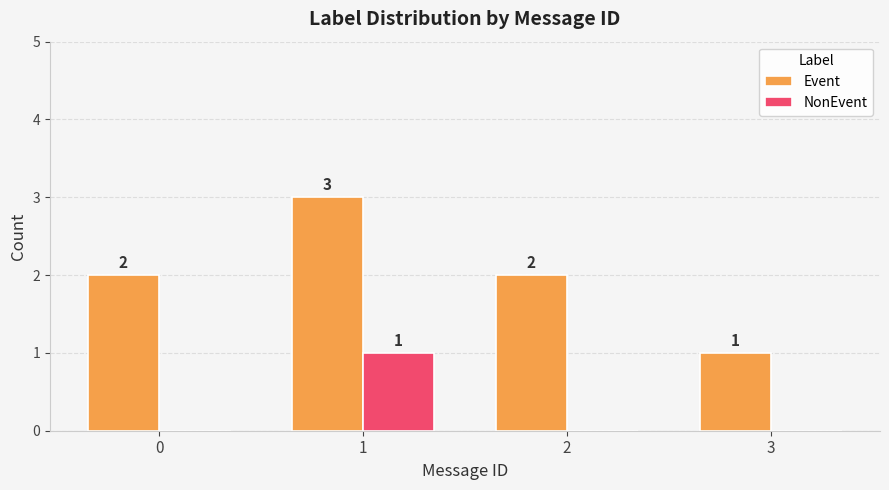

At which label does NonEvent reach its peak?

1